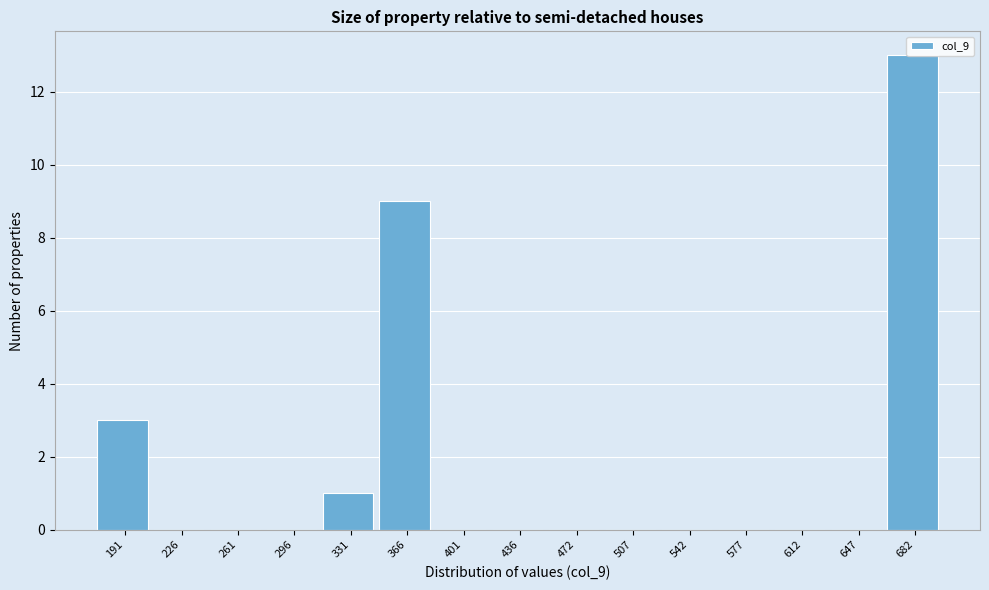

Is it true that the value at 226 is -6?

False